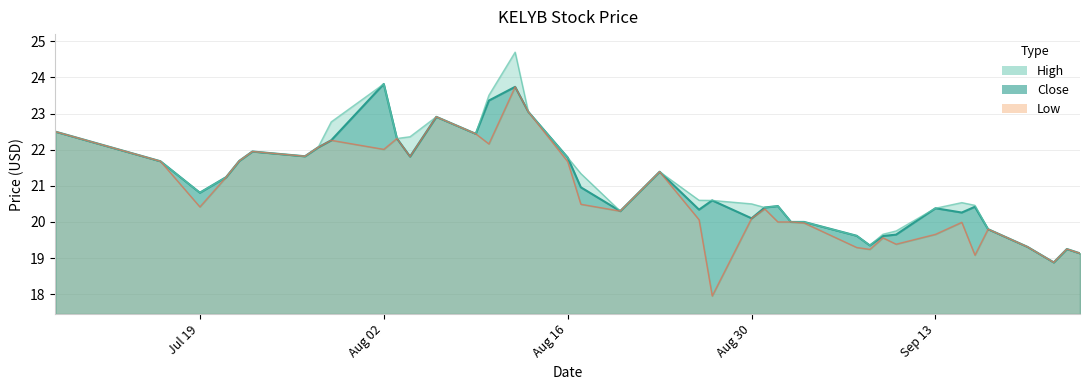

Count the number of categories in the chart.

40